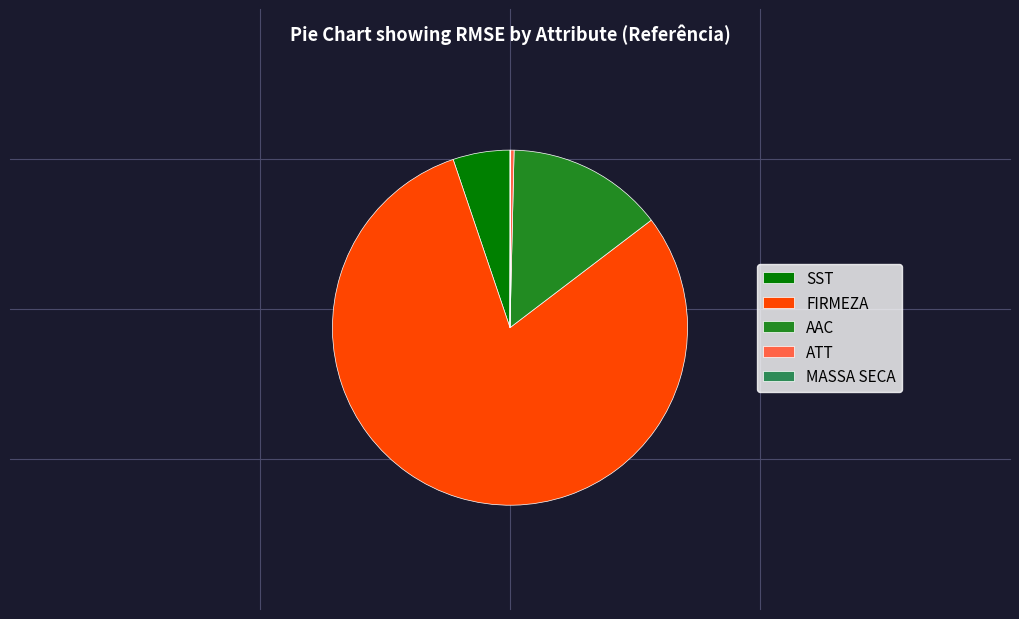

Is the sum of FIRMEZA and ATT greater than half?

Yes